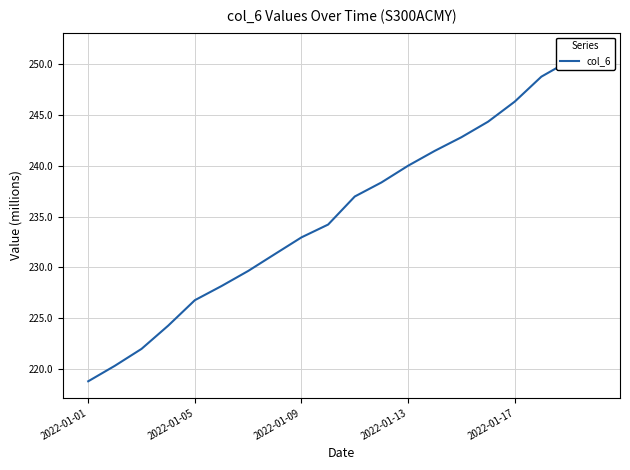

Which has a higher value, 14 or 2022-01-13?

14